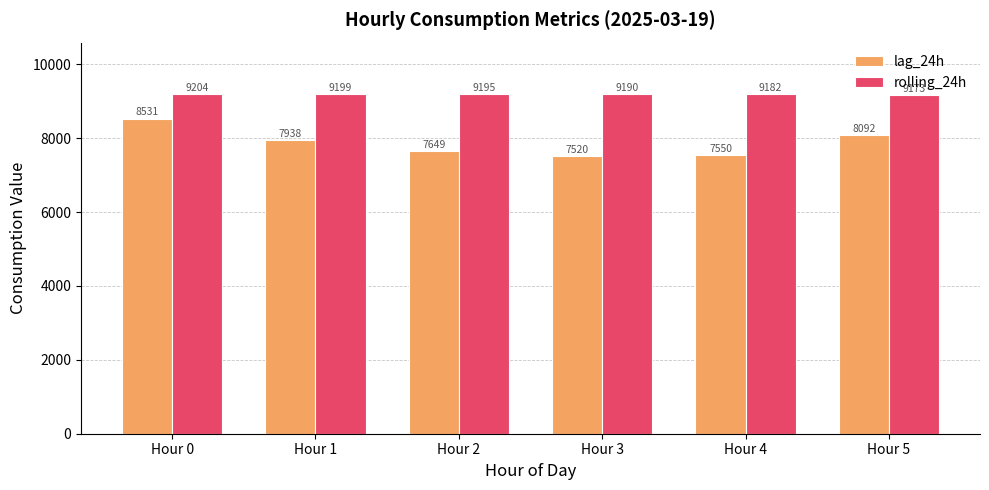

Between Hour 0 and Hour 3, which series saw the biggest shift?

lag_24h